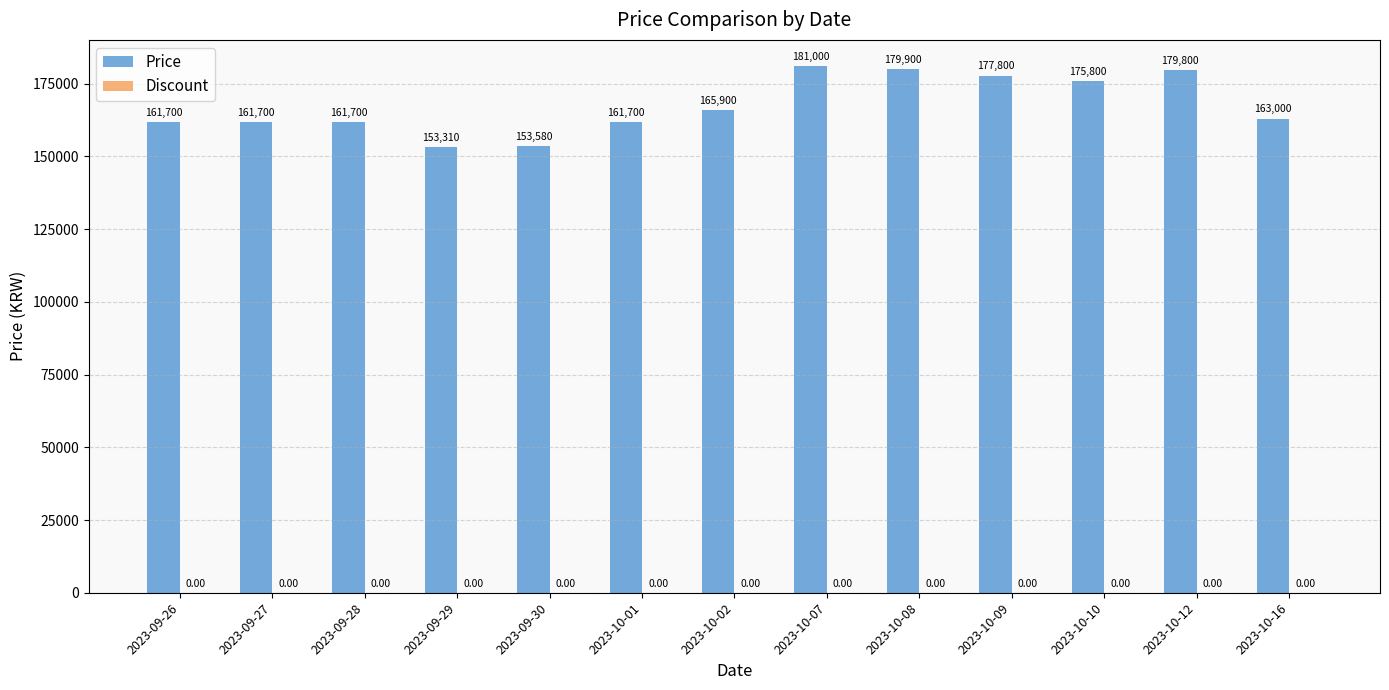

What is the sum of all values?

2176890